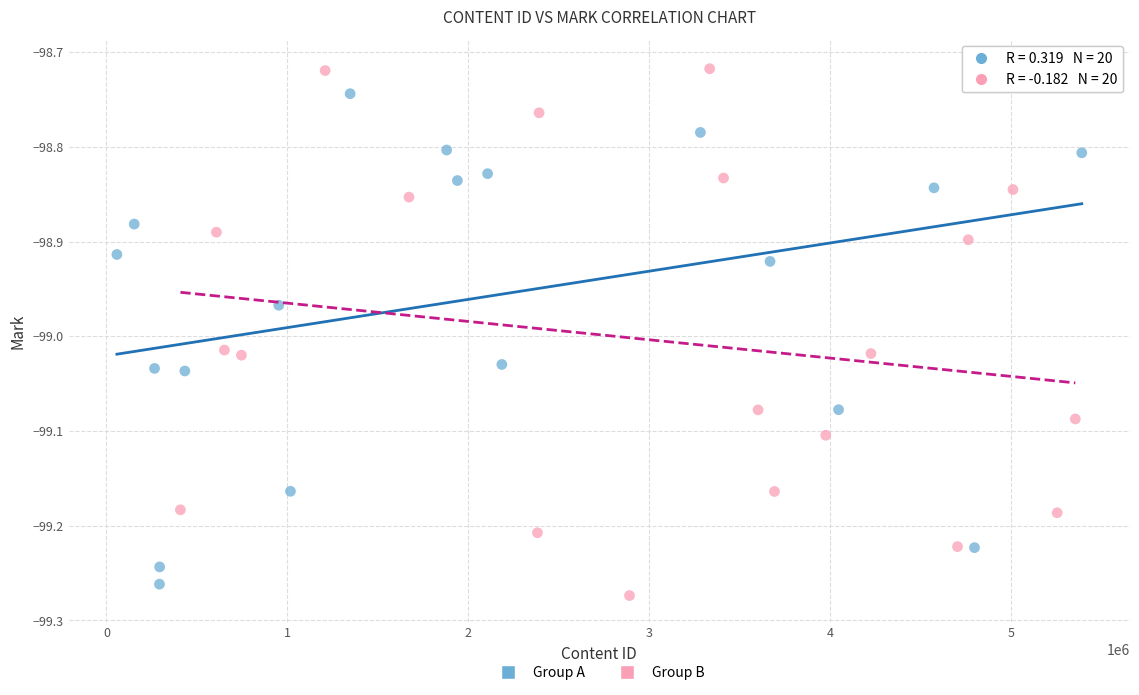

Which series contains the lowest Y value?

Group B